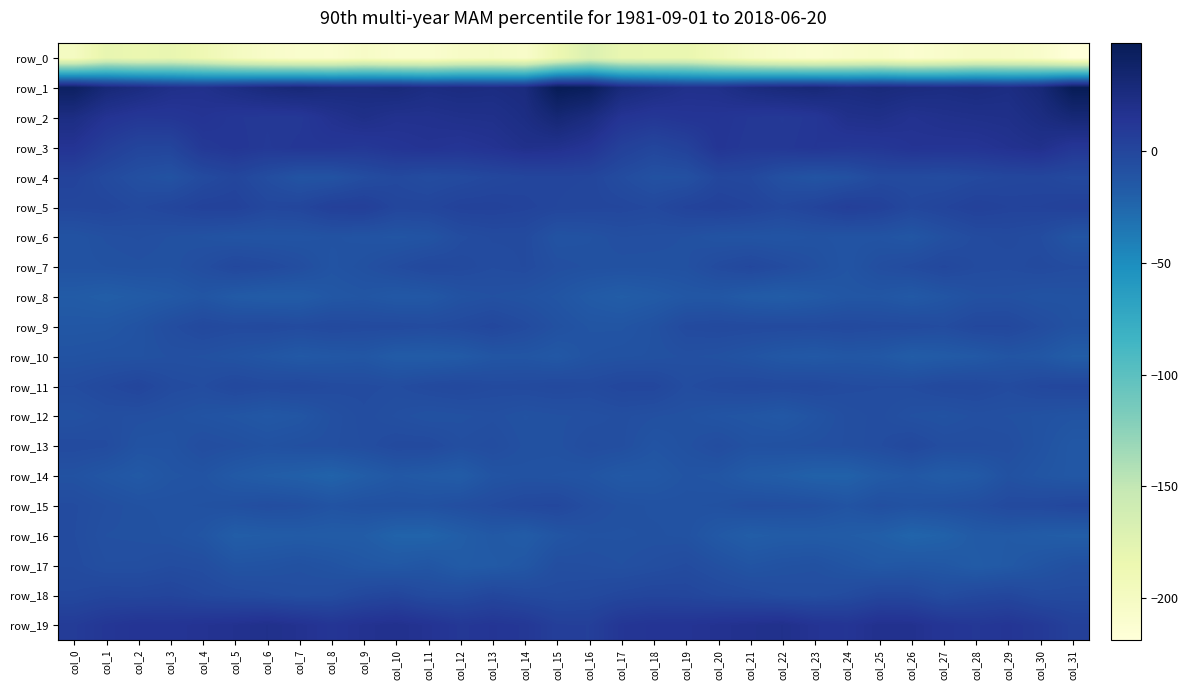

What is the difference between the highest and lowest values at col_6?

233.1